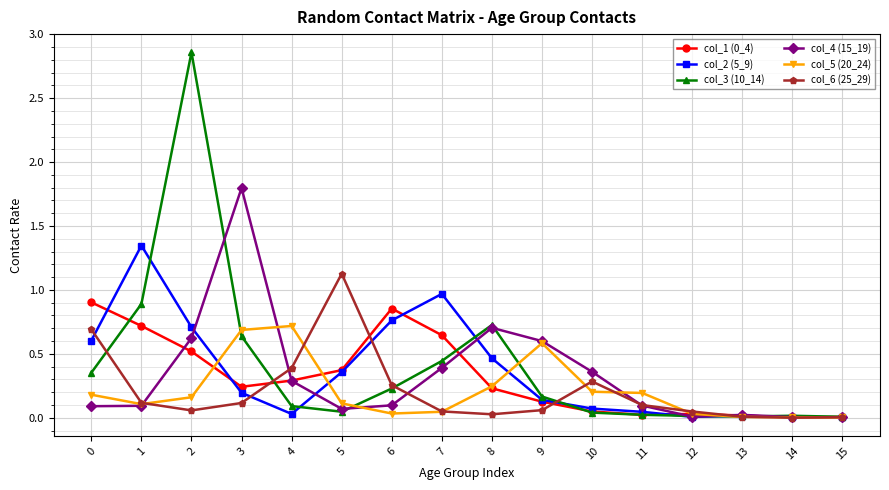

Is the value of col_2 (5_9) at 8 greater than the value of col_4 (15_19) at 15?

Yes